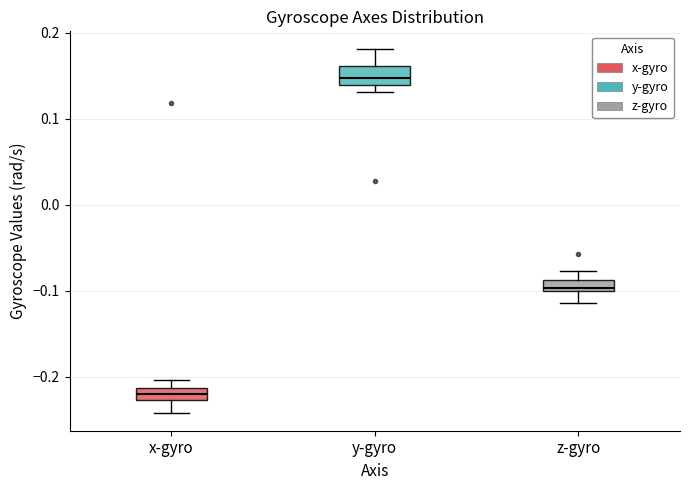

Which box's median line is the lowest?

x-gyro